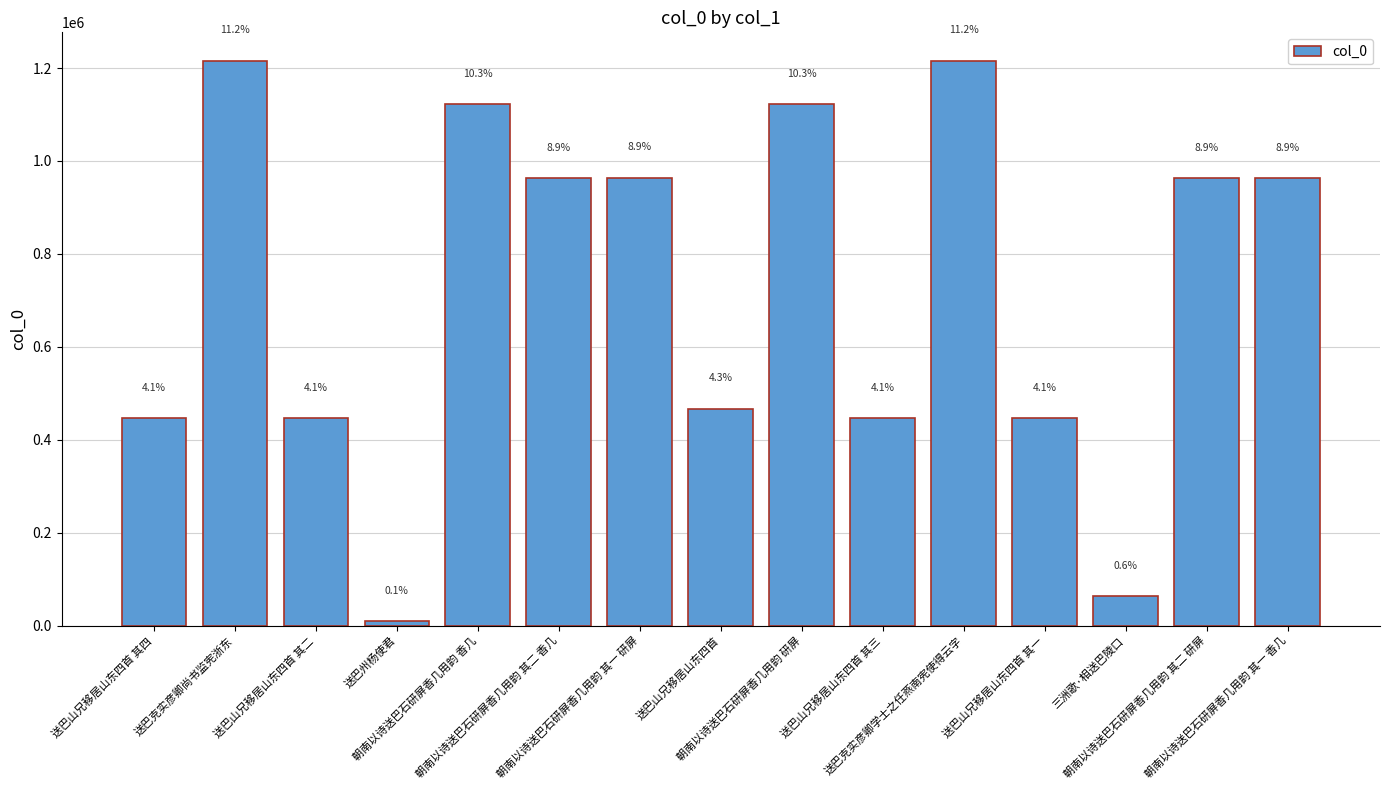

How many bars are there in total?

15